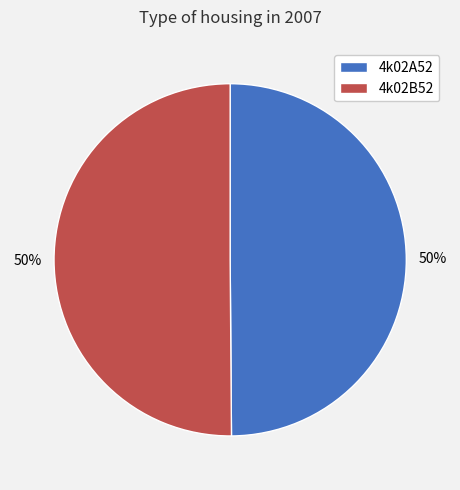

Is the sum of 4k02B52 and 4k02A52 greater than half?

Yes